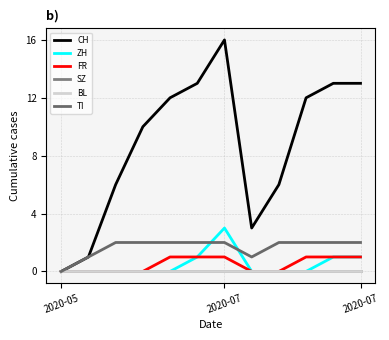

How many lines are shown in the chart?

6